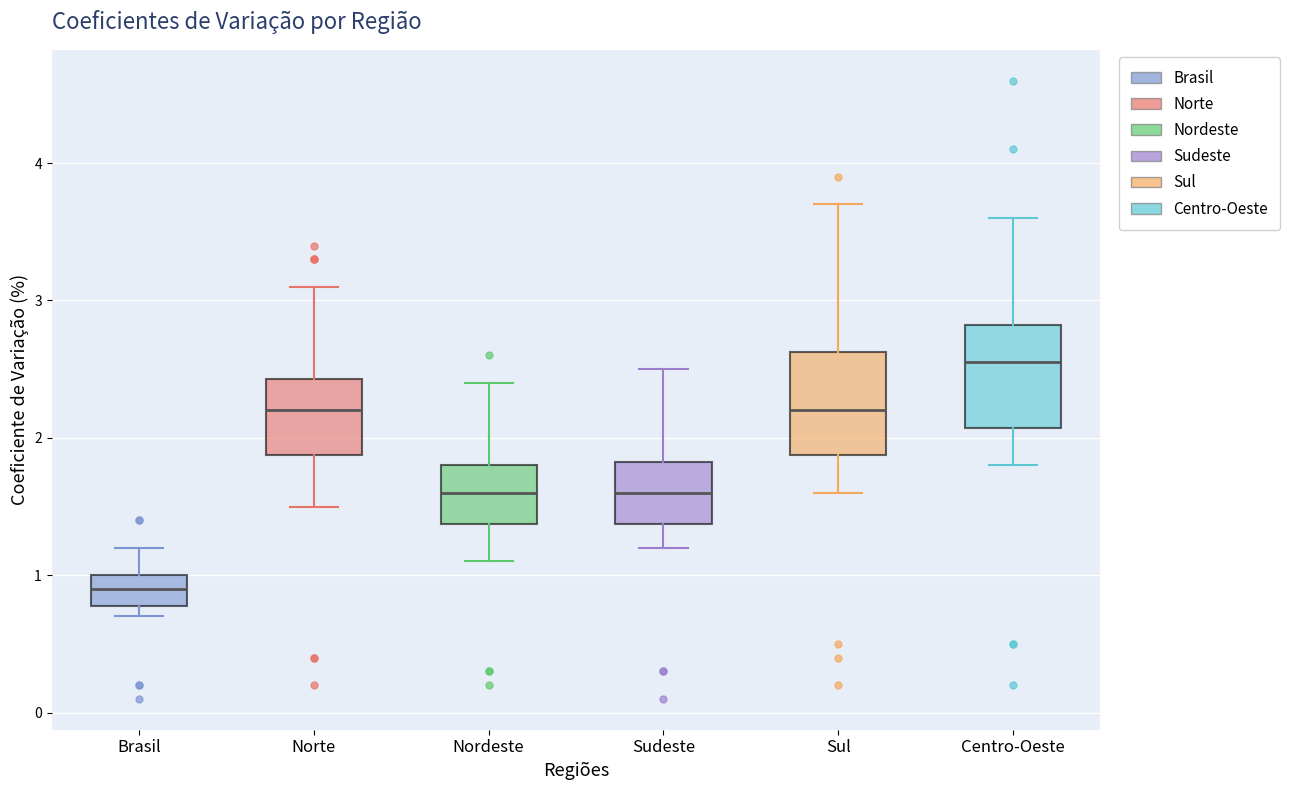

Which box's median line is the highest?

Centro-Oeste